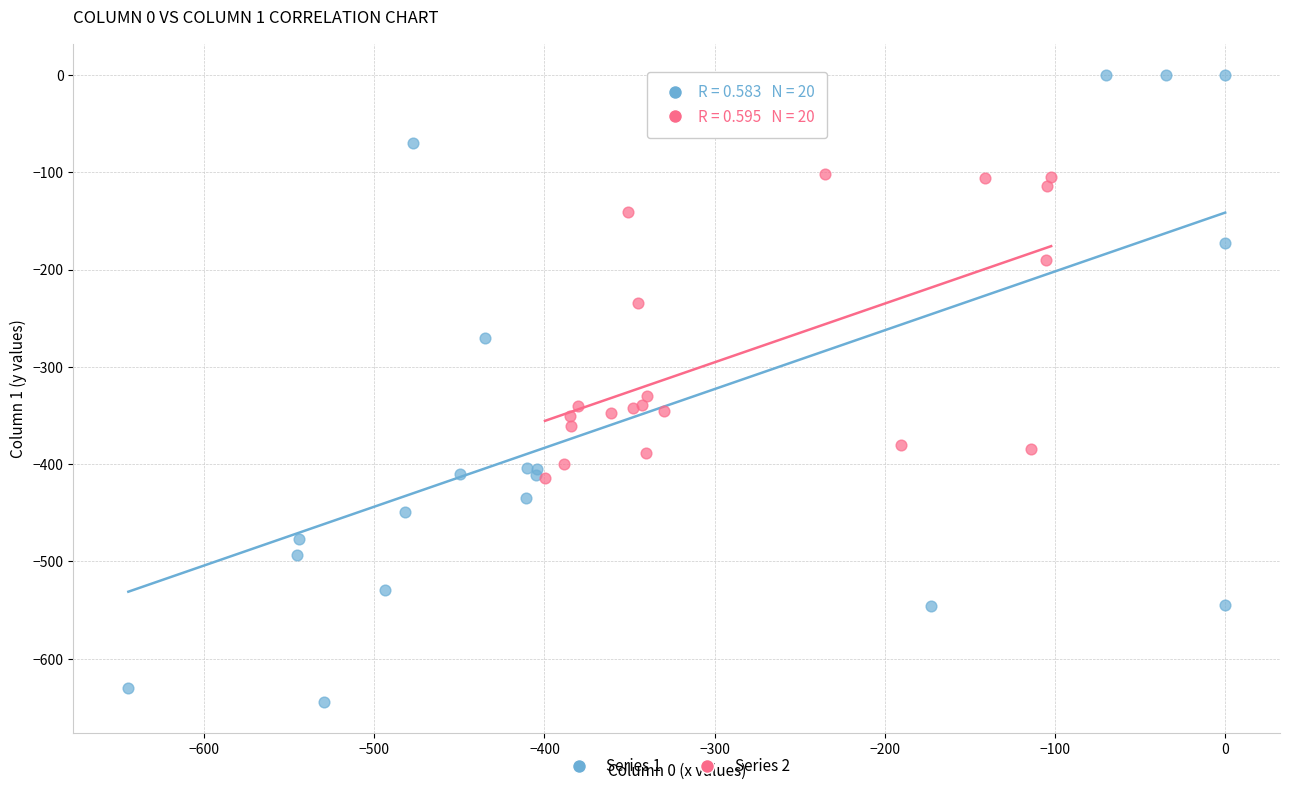

Which series contains the highest Y value?

Series 1